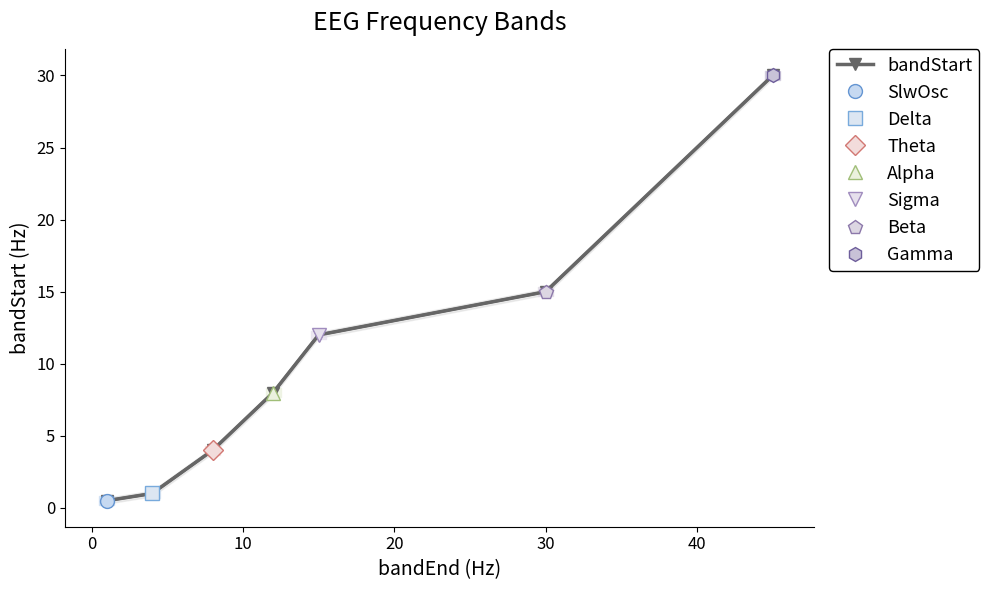

What is the maximum value for bandStart?

30.0